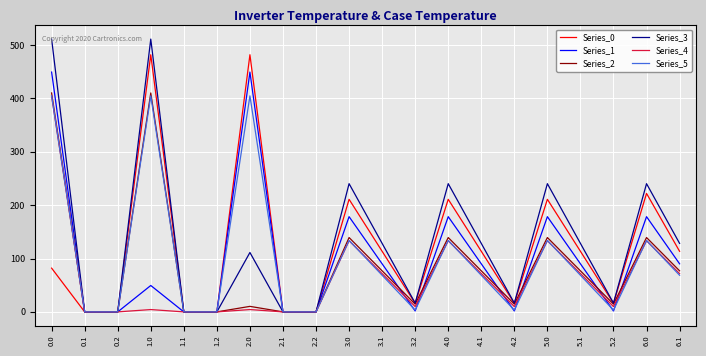

Read the Series_1 value at 5.2.

1.7